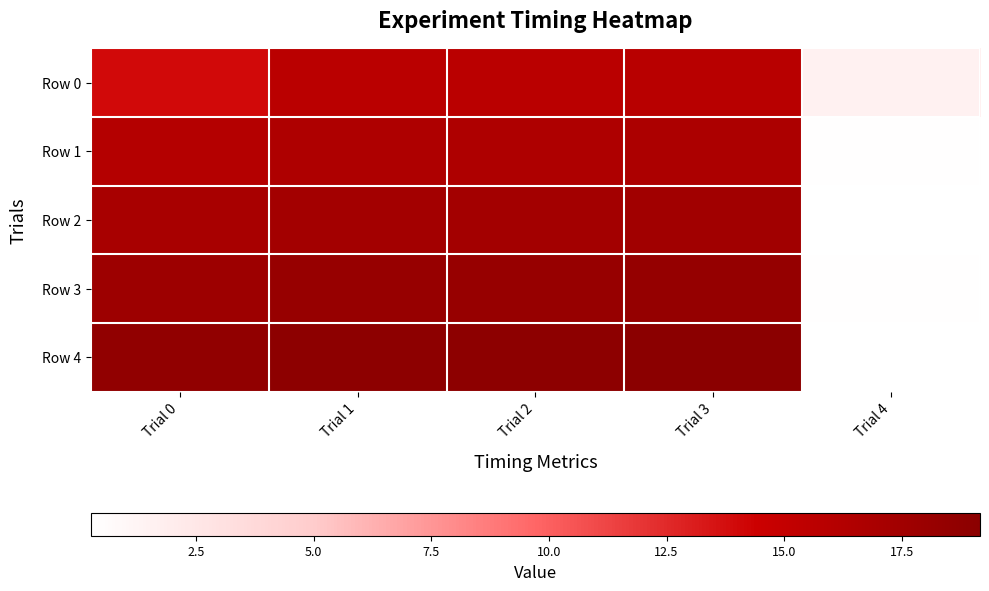

Reading left to right, transcribe all the data shown in this chart.

Row 0: Trial 0=14.0	Trial 1=15.6	Trial 2=15.6	Trial 3=15.8	Trial 4=1.6
Row 1: Trial 0=16.1	Trial 1=16.5	Trial 2=16.5	Trial 3=16.7	Trial 4=0.4
Row 2: Trial 0=17.0	Trial 1=17.3	Trial 2=17.3	Trial 3=17.5	Trial 4=0.3
Row 3: Trial 0=17.8	Trial 1=18.2	Trial 2=18.2	Trial 3=18.4	Trial 4=0.4
Row 4: Trial 0=18.7	Trial 1=19.0	Trial 2=19.0	Trial 3=19.2	Trial 4=0.3